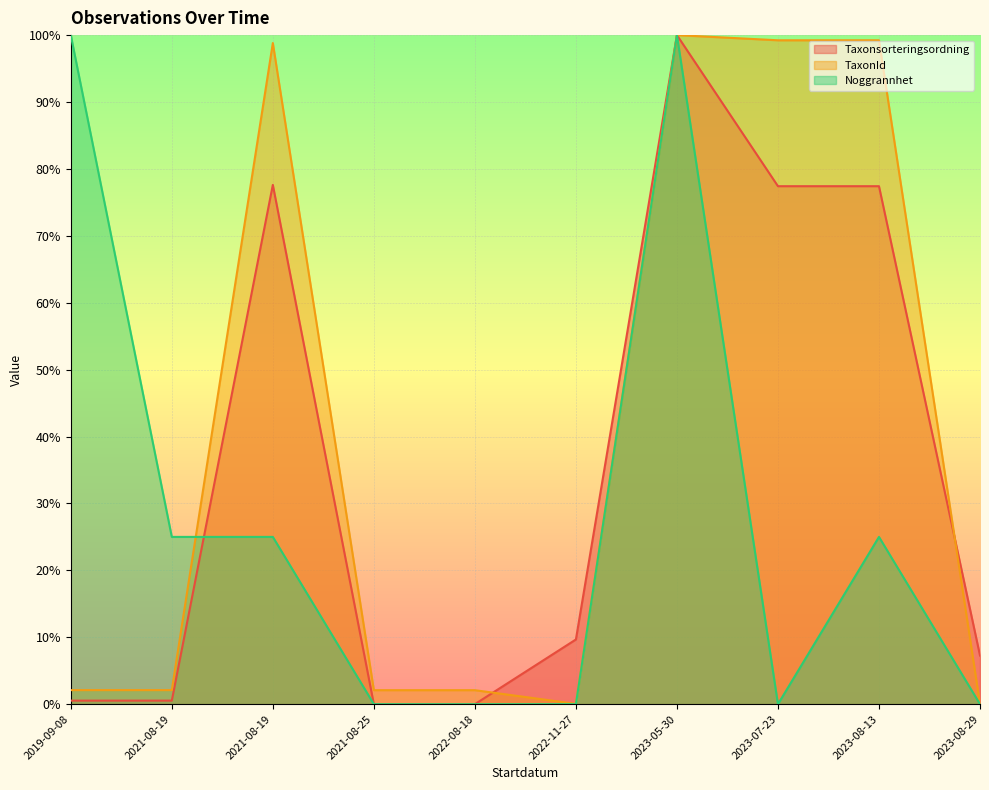

Is the value of Taxonsorteringsordning at 2021-08-19 greater than the value of TaxonId at 2022-11-27?

Yes